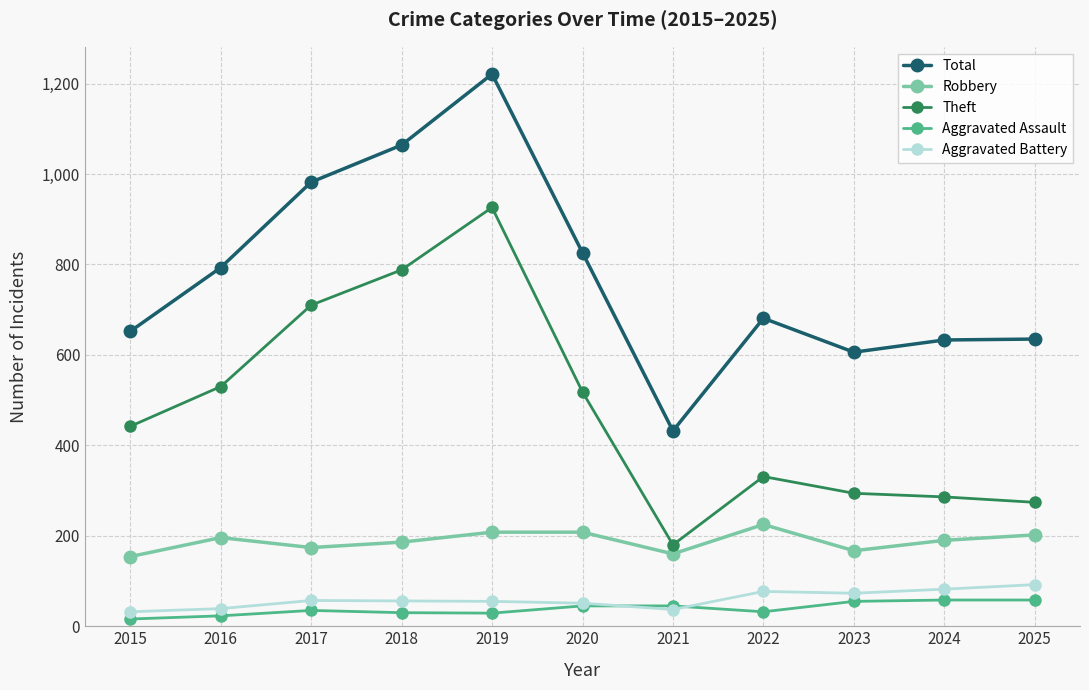

Which series has the largest total across all categories?

Total